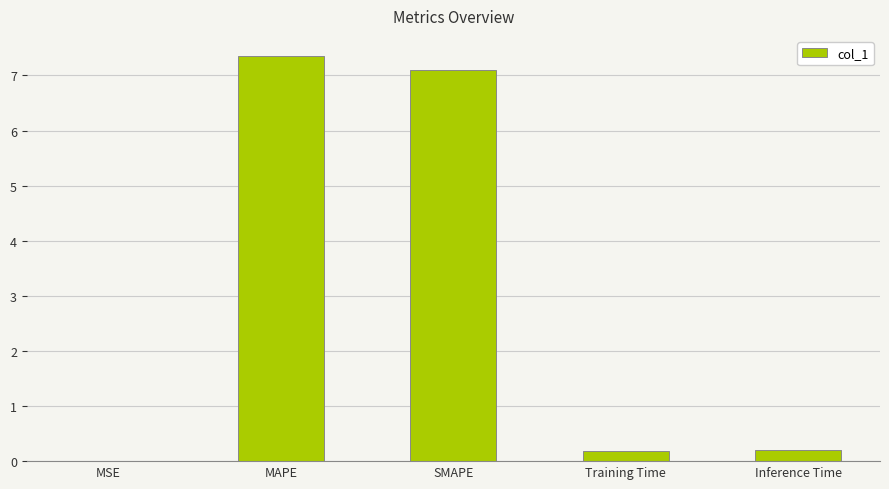

True or false: the data shows 0.2 at Inference Time.

True